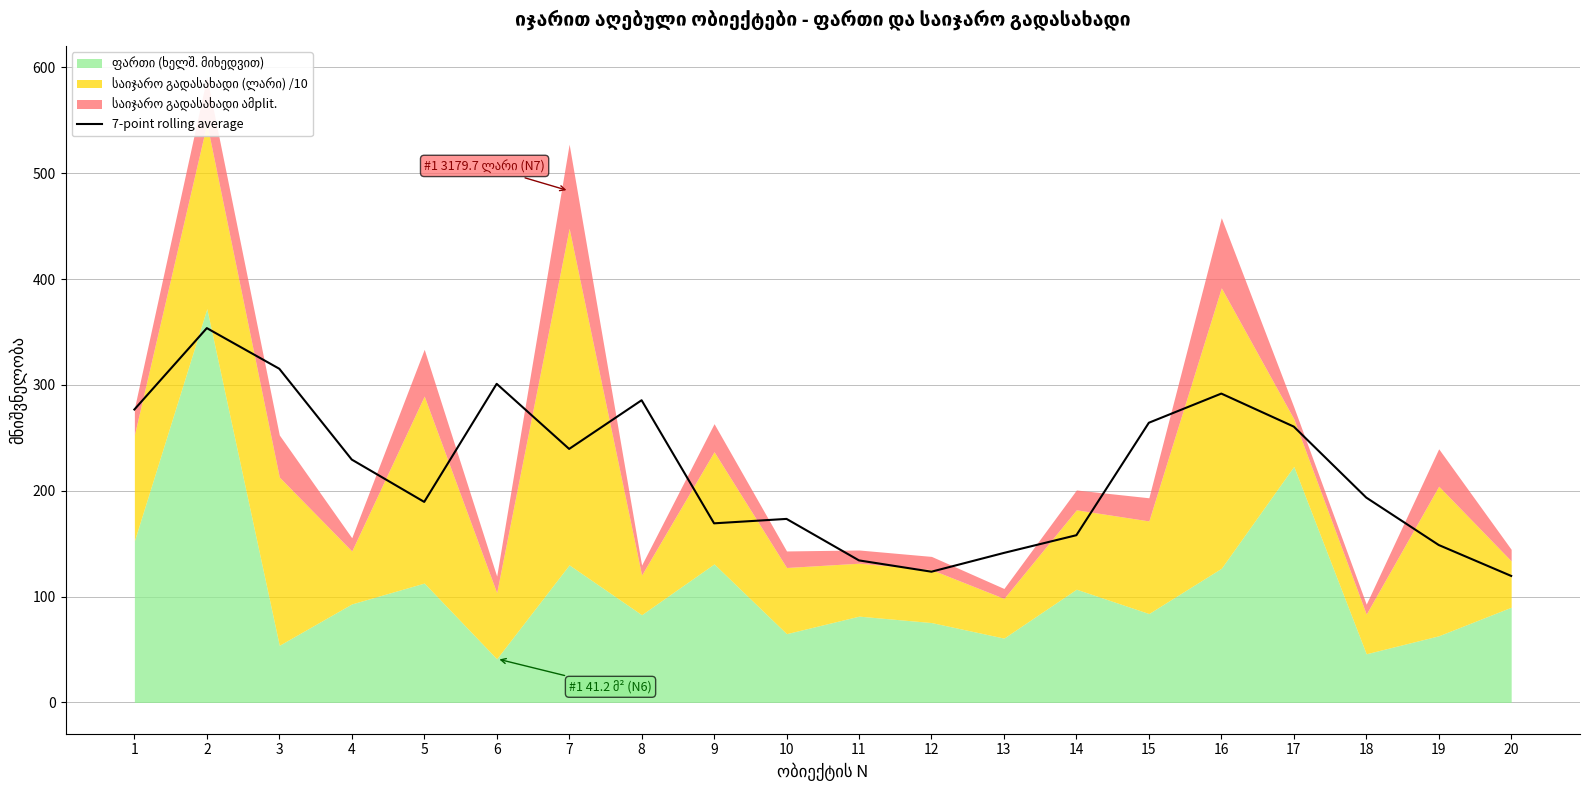

At which category does the data reach its first local valley?

5